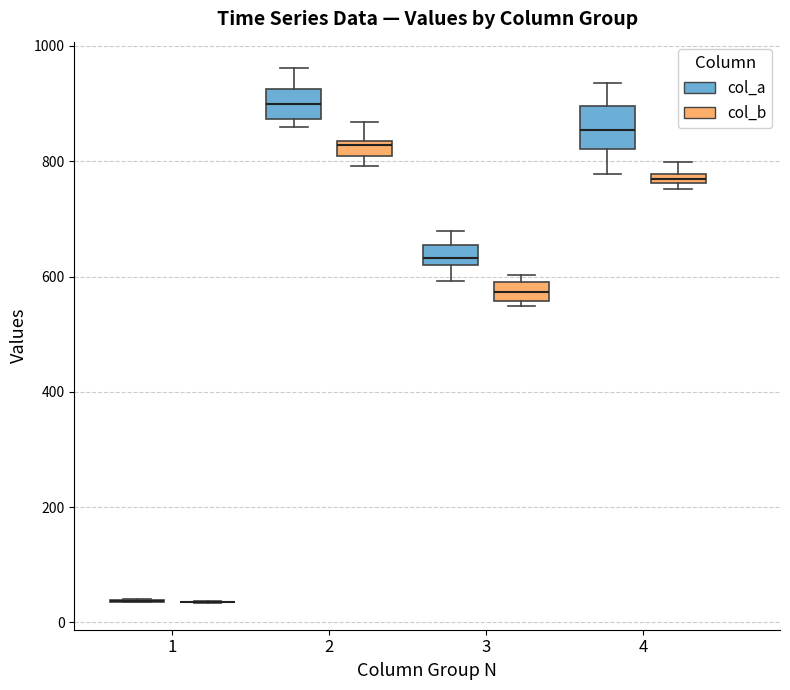

Which box is the tallest, from its lower edge to its upper edge?

4 (col_a)